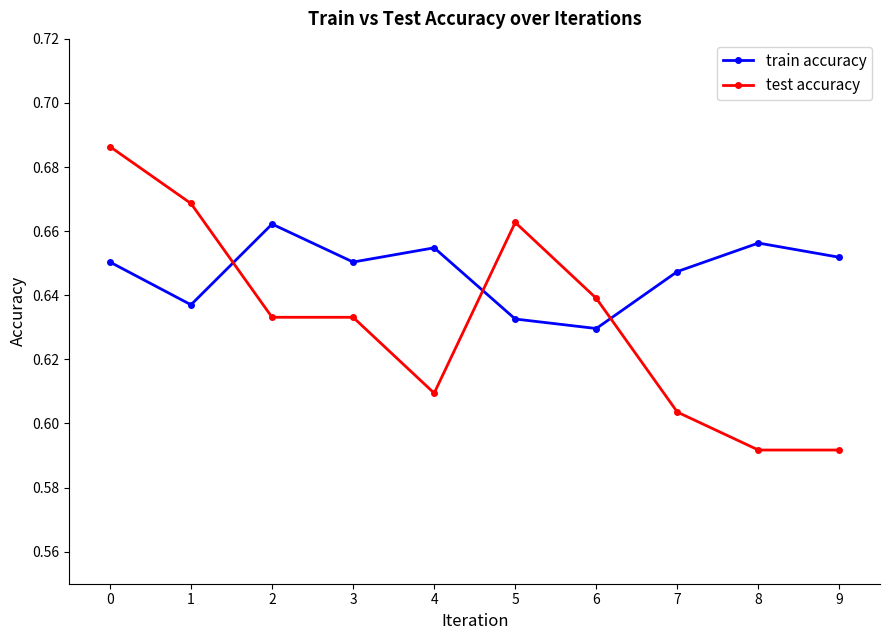

Rank the series at 7 from highest to lowest value.

train accuracy, test accuracy